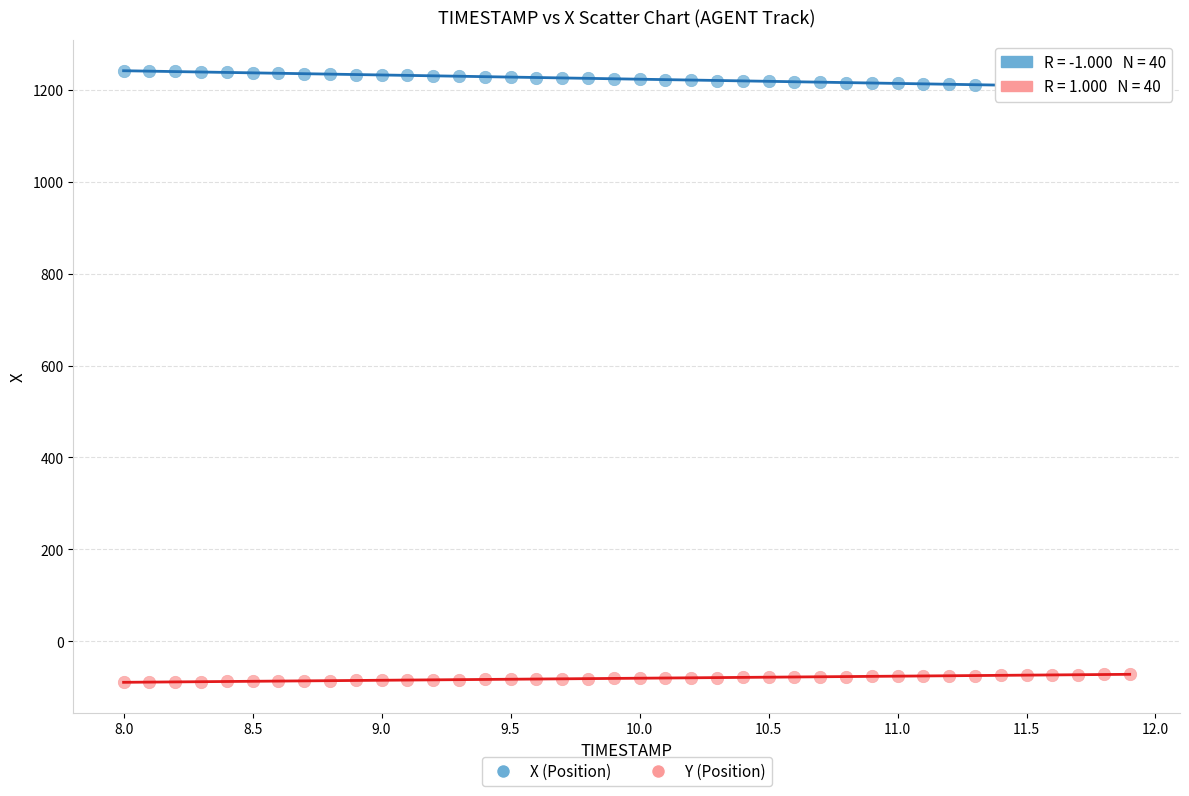

Across all data points, what is the range of Y values (max minus min)?

1331.7